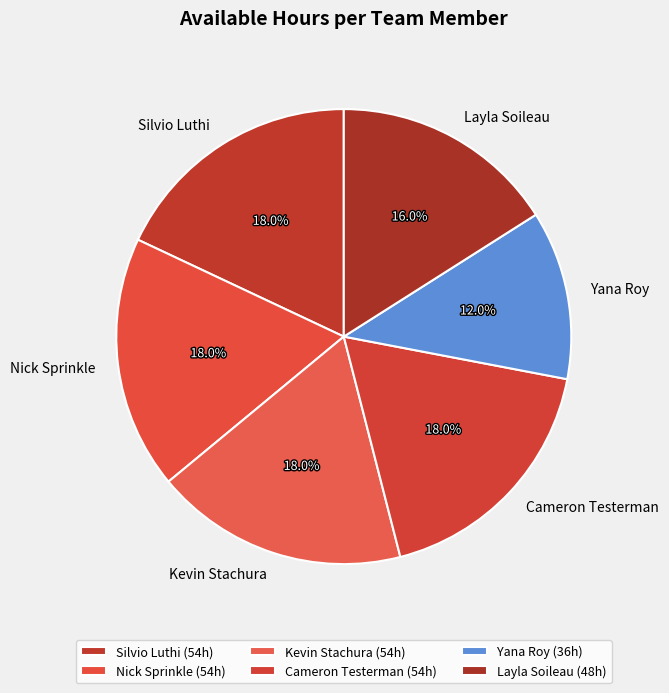

To the nearest percent, what is the difference between the largest and smallest slice percentages?

6%